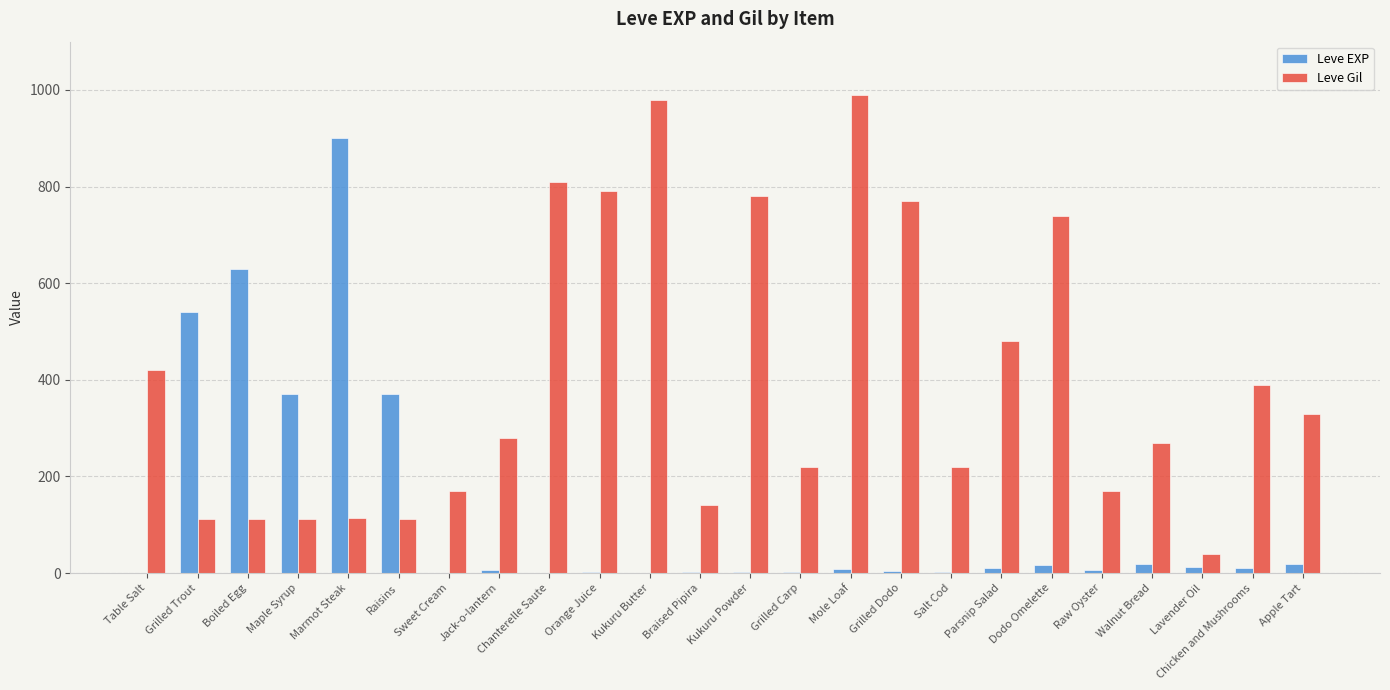

At which label does Leve EXP first exceed 9?

Grilled Trout